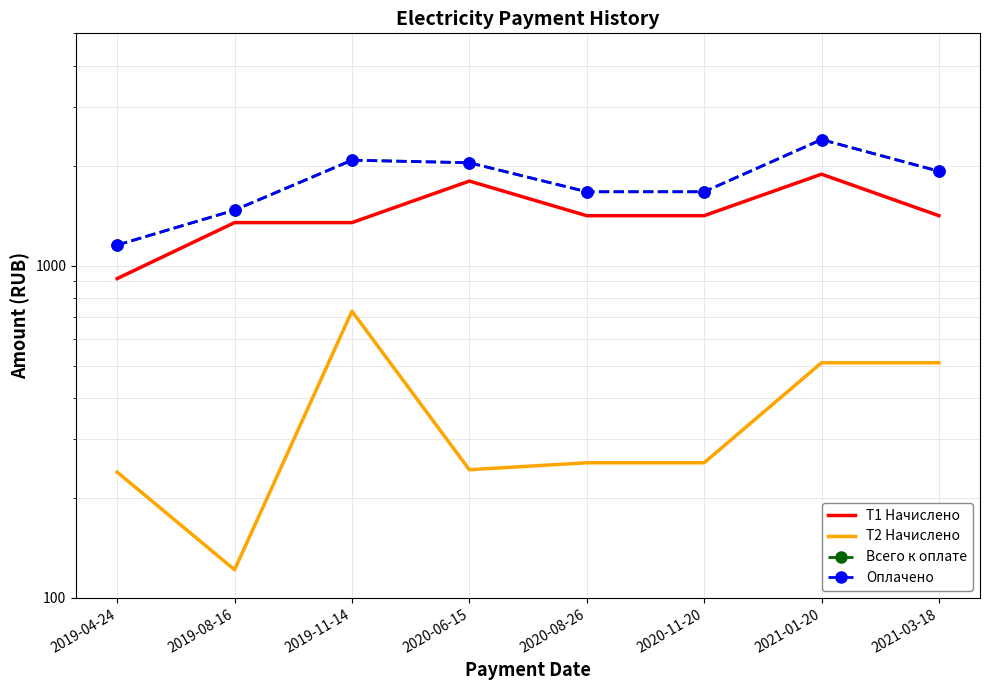

What position from the right is 2020-06-15?

5